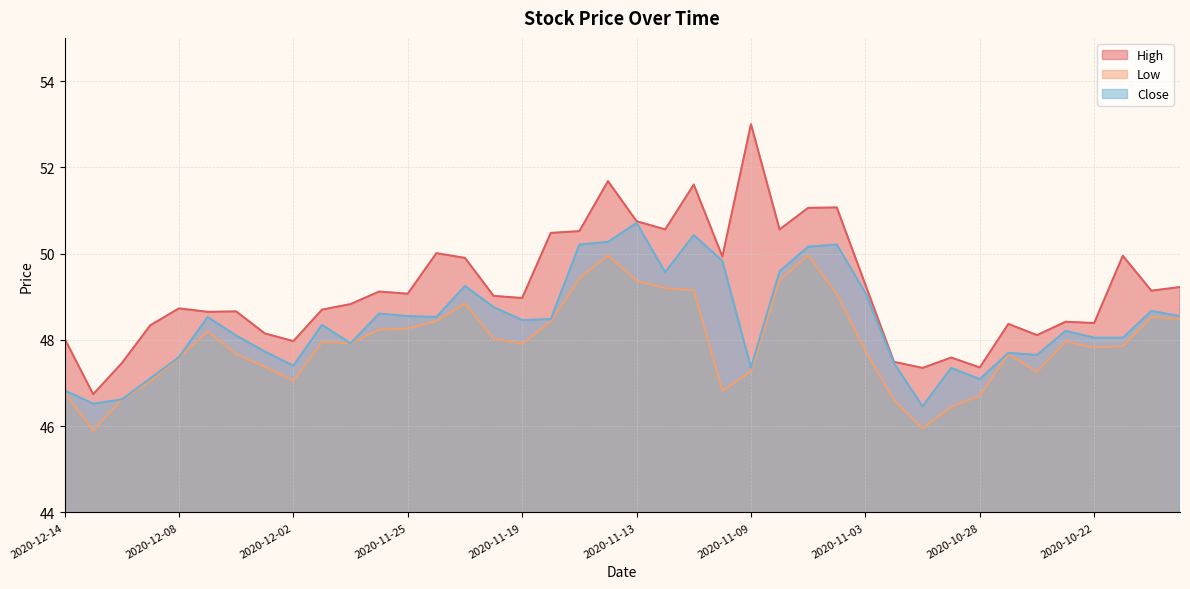

What are all the series names shown in the legend?

High, Low, Close